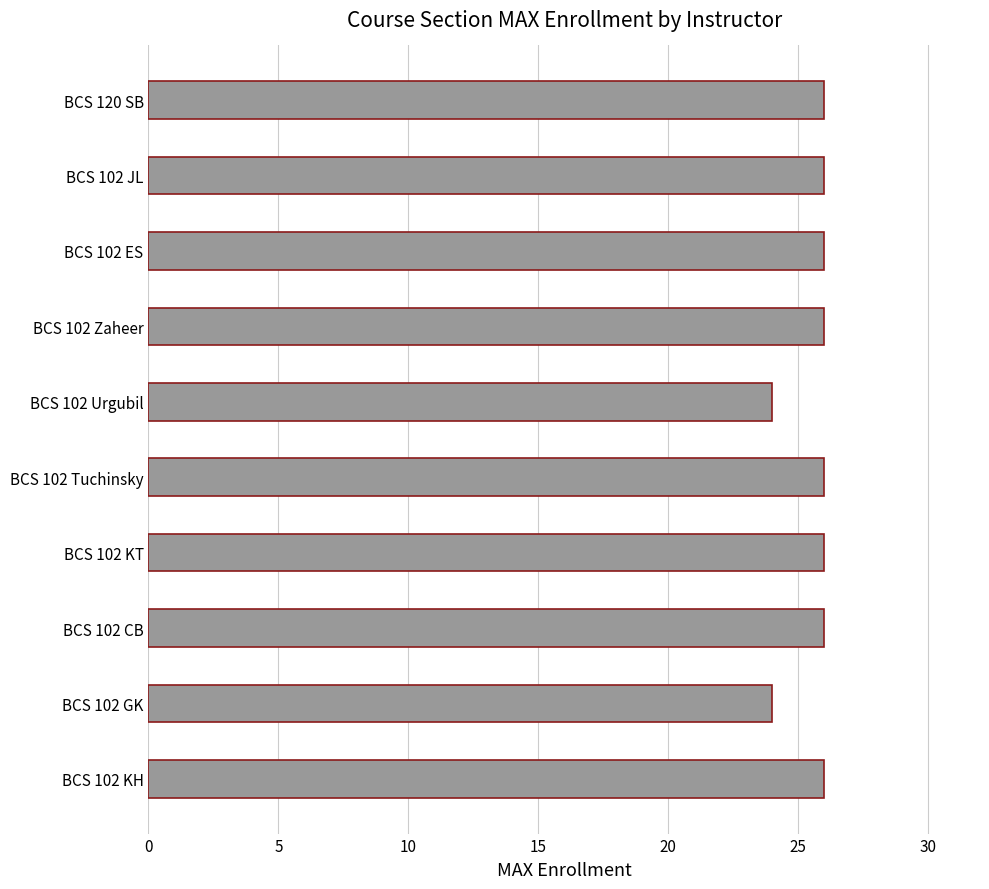

How many bars are there in total?

10